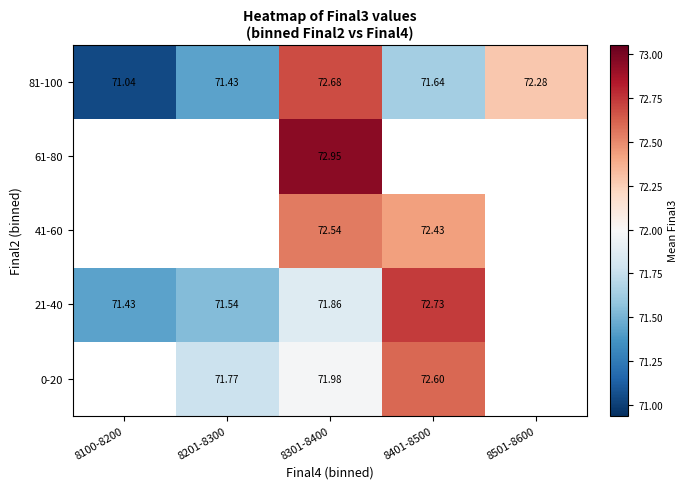

What is the smallest value displayed?

71.0